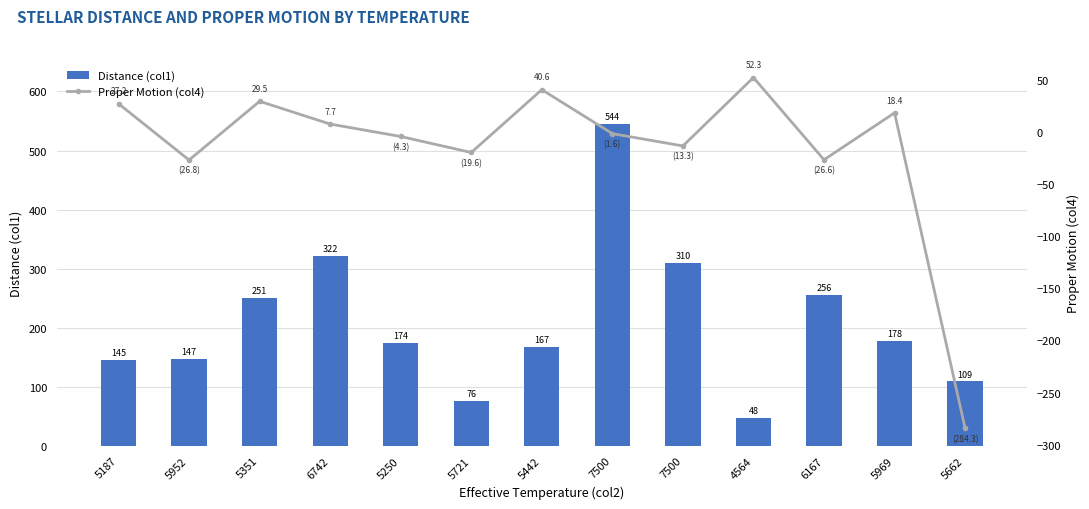

Where is Proper Motion (col4) nearest to the value -115?

5952